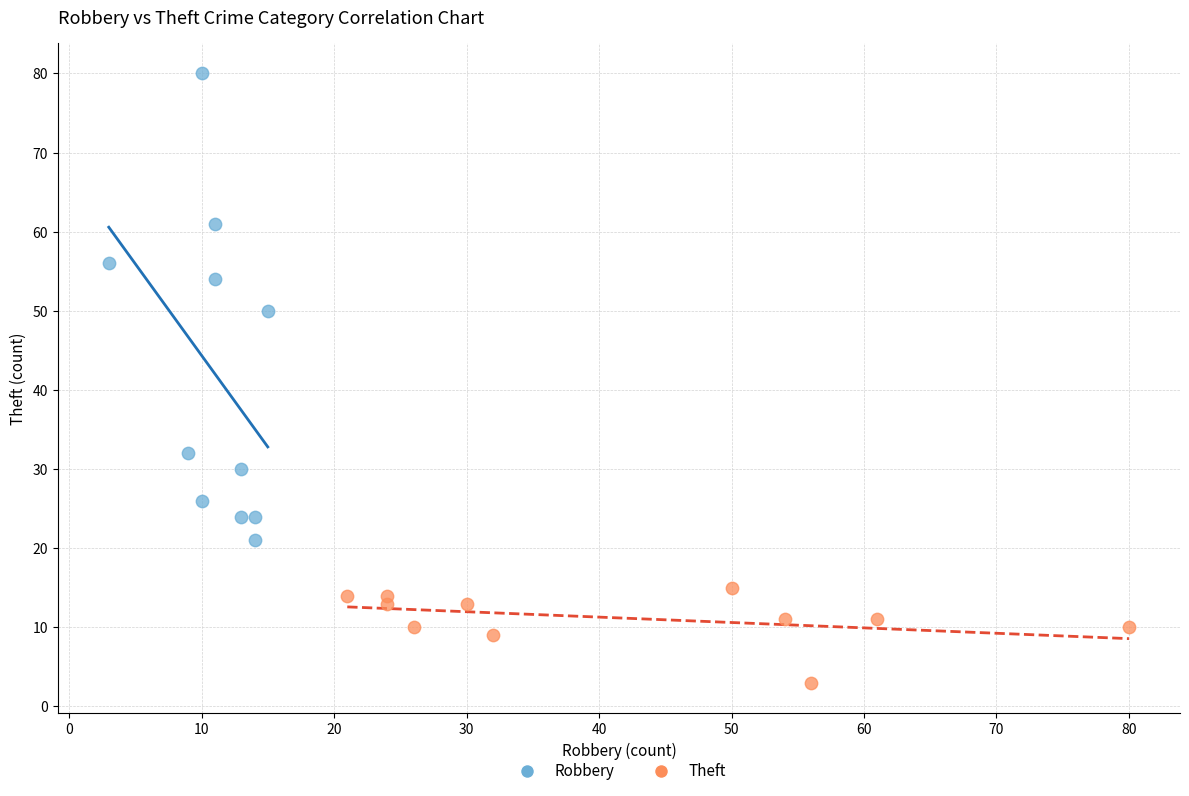

Which series contains the lowest Y value?

Theft